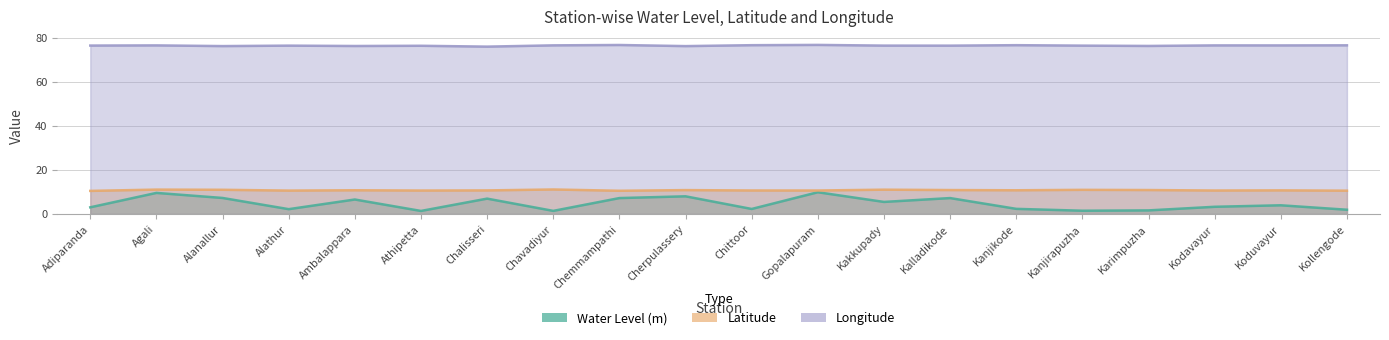

Where is Longitude nearest to the value 76?

Chalisseri